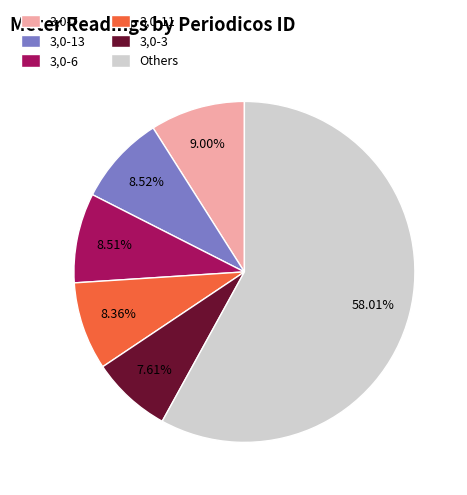

Between 3,0-6 and Others, which is larger?

Others